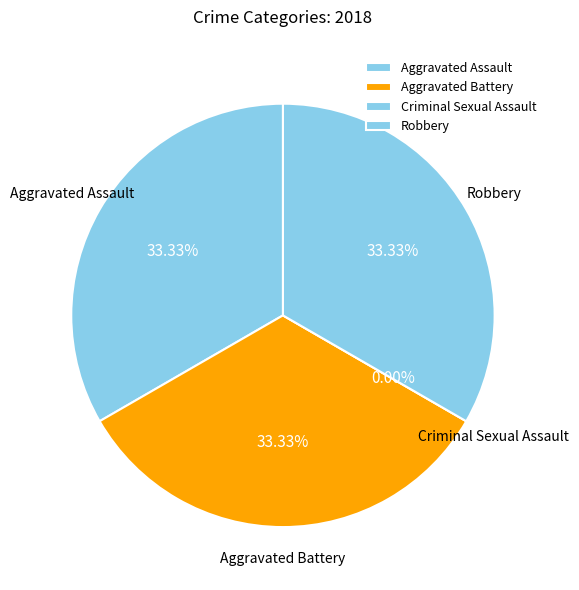

What is the change in value from Aggravated Battery to Criminal Sexual Assault?

-1